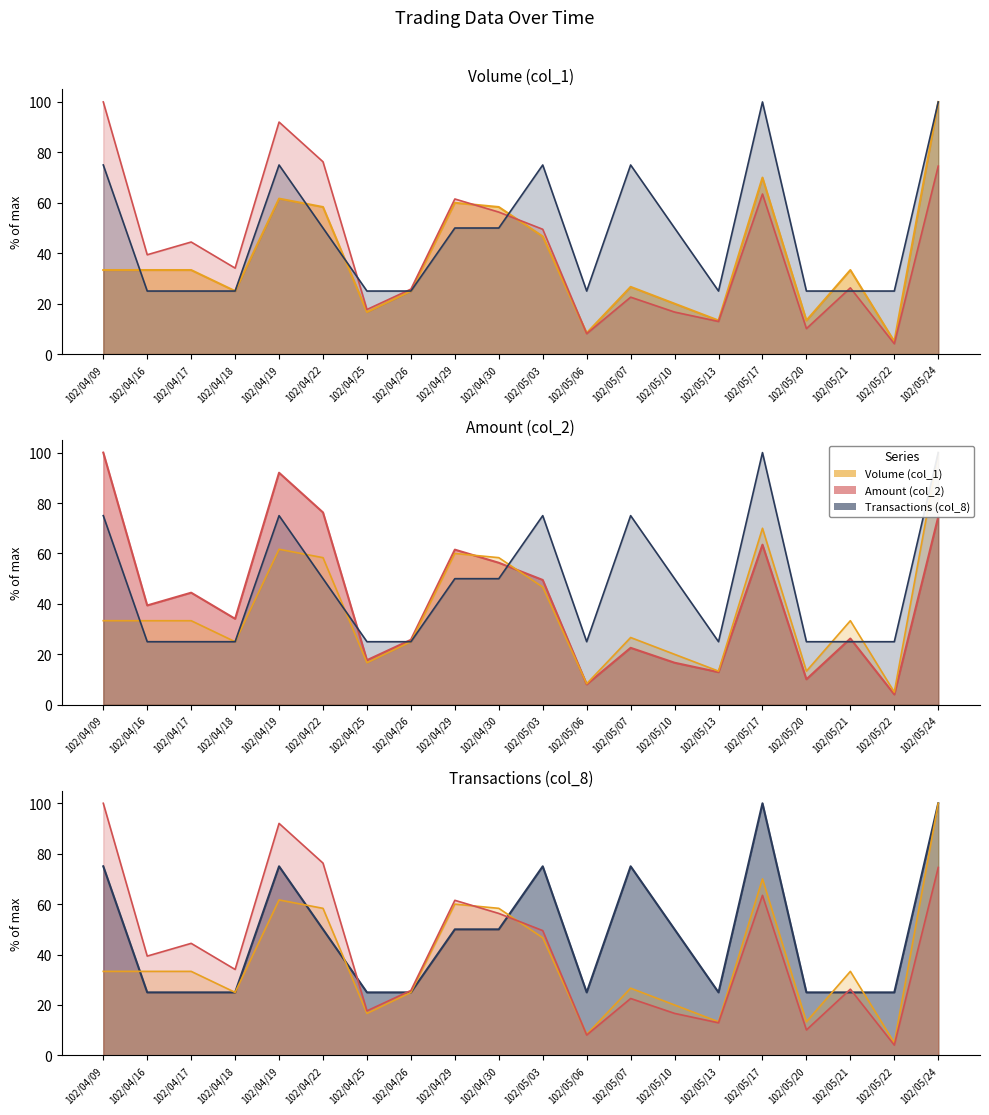

What is the sum of all Transactions (col_8) values?

950.0